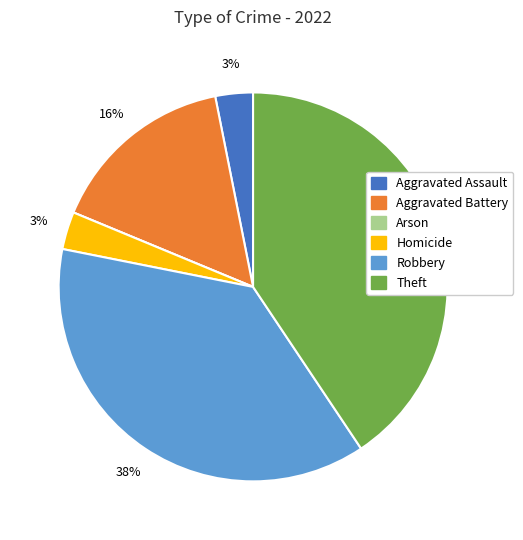

What percentage is the Homicide slice, to the nearest percent?

3%